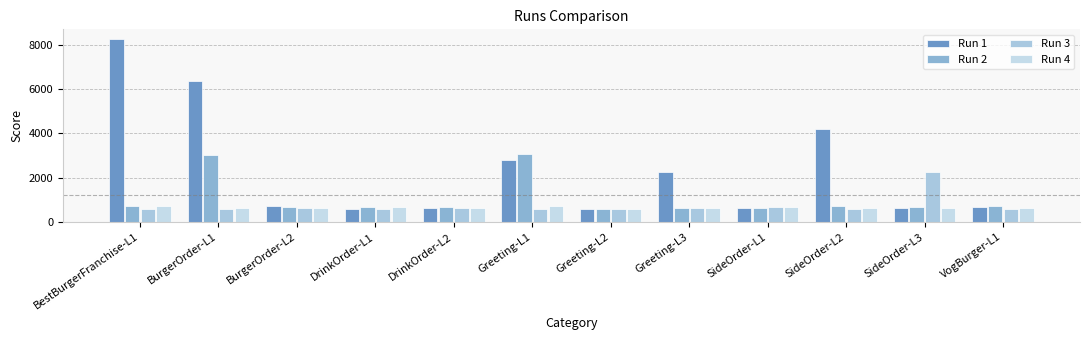

Reading right to left, list all the values displayed in this chart.

Run 1: VogBurger-L1=662	SideOrder-L3=652	SideOrder-L2=4193	SideOrder-L1=634	Greeting-L3=2284	Greeting-L2=590	Greeting-L1=2782	DrinkOrder-L2=659	DrinkOrder-L1=591	BurgerOrder-L2=717	BurgerOrder-L1=6348	BestBurgerFranchise-L1=8287
Run 2: VogBurger-L1=717	SideOrder-L3=677	SideOrder-L2=728	SideOrder-L1=640	Greeting-L3=637	Greeting-L2=604	Greeting-L1=3075	DrinkOrder-L2=666	DrinkOrder-L1=697	BurgerOrder-L2=693	BurgerOrder-L1=3039	BestBurgerFranchise-L1=747
Run 3: VogBurger-L1=604	SideOrder-L3=2257	SideOrder-L2=614	SideOrder-L1=665	Greeting-L3=649	Greeting-L2=607	Greeting-L1=612	DrinkOrder-L2=619	DrinkOrder-L1=584	BurgerOrder-L2=632	BurgerOrder-L1=607	BestBurgerFranchise-L1=606
Run 4: VogBurger-L1=626	SideOrder-L3=655	SideOrder-L2=616	SideOrder-L1=684	Greeting-L3=641	Greeting-L2=585	Greeting-L1=707	DrinkOrder-L2=620	DrinkOrder-L1=700	BurgerOrder-L2=649	BurgerOrder-L1=636	BestBurgerFranchise-L1=707